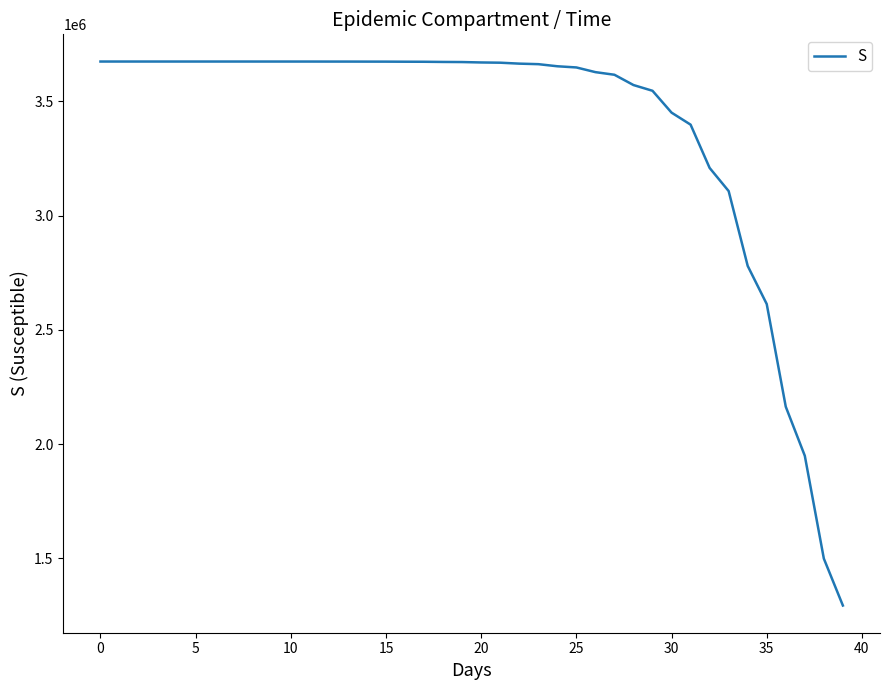

What is the minimum value shown in the chart?

1293246.0